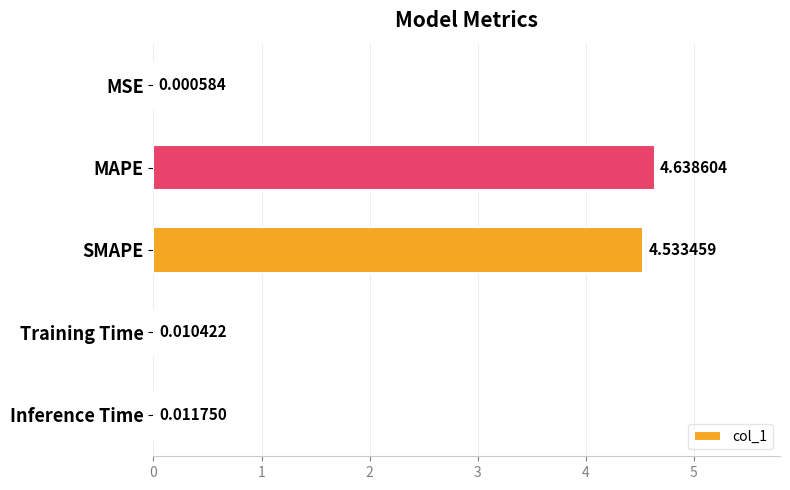

What is the average value?

1.8